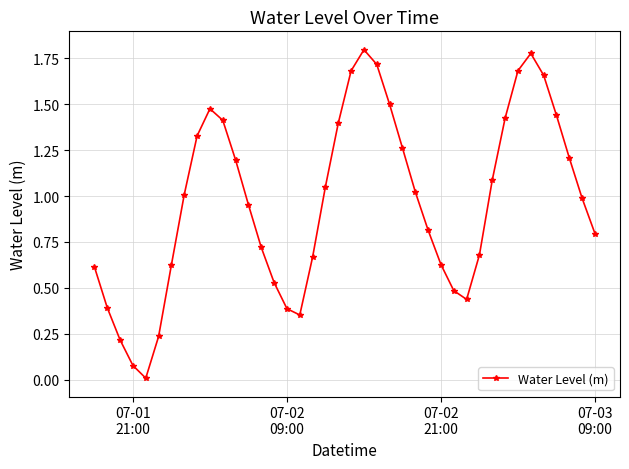

What is the sum of all values?

38.7